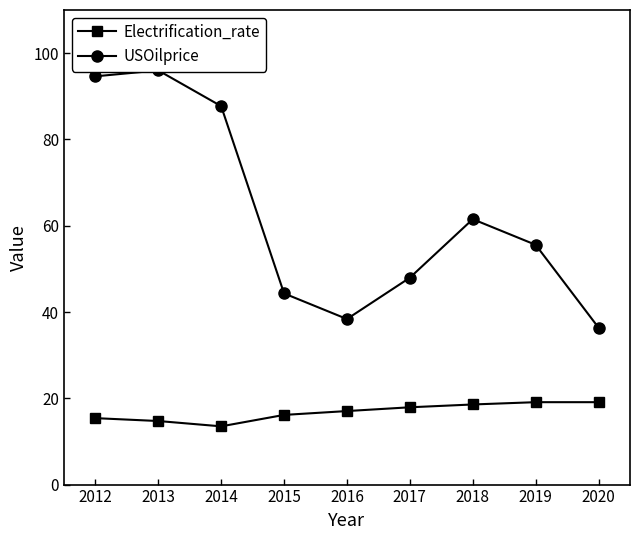

What is the difference between the Electrification_rate values at 2016 and 2014?

3.5